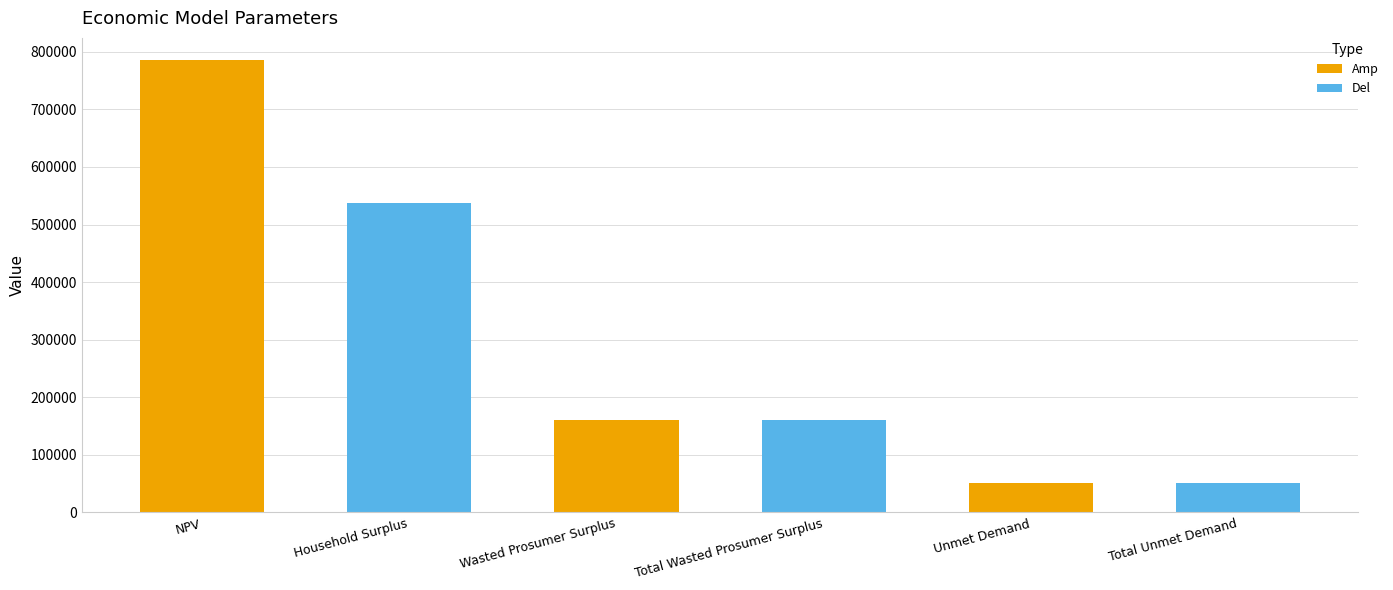

How many categories are shown in the chart?

6